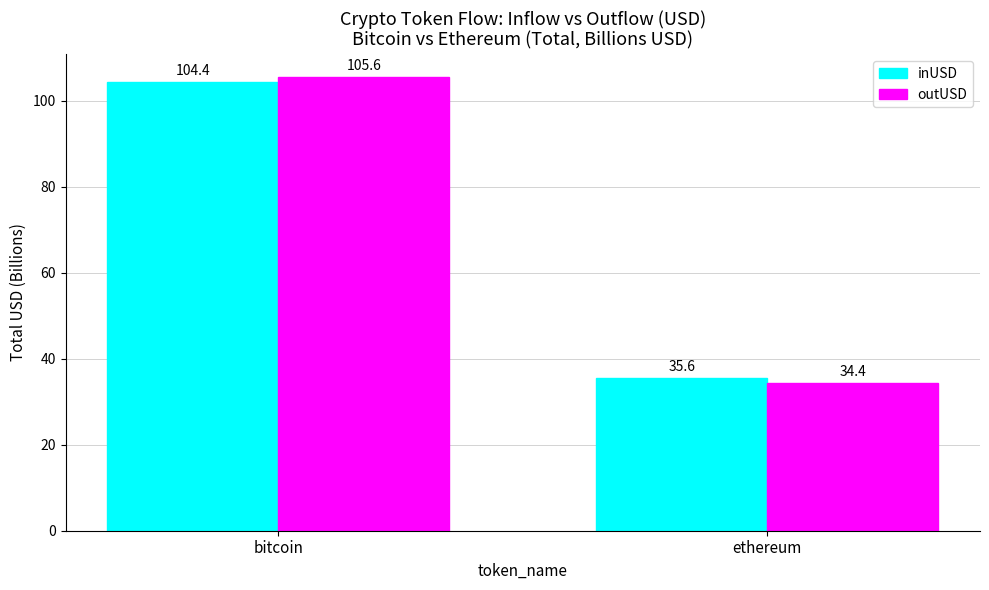

Reading left to right, transcribe all the data shown in this chart.

inUSD: bitcoin=104.4	ethereum=35.6
outUSD: bitcoin=105.6	ethereum=34.4